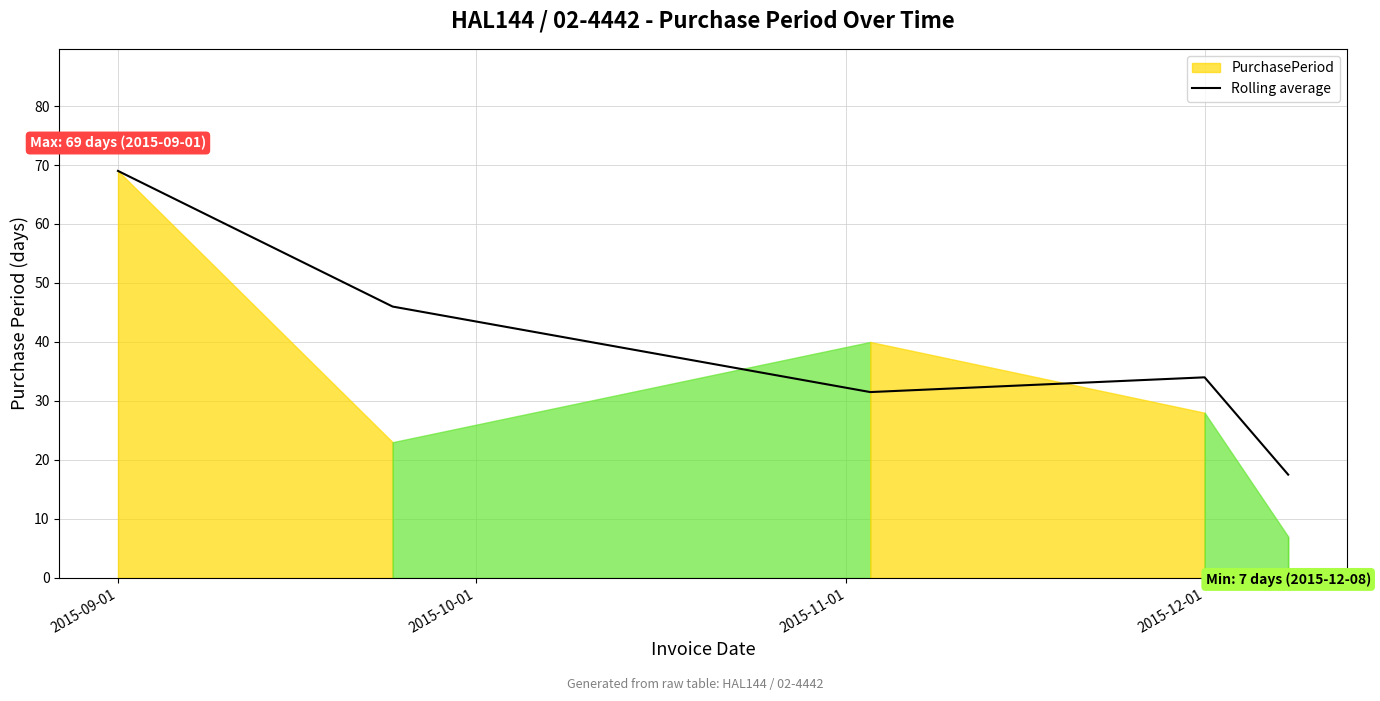

What is the lowest value of the Rolling average series?

17.5